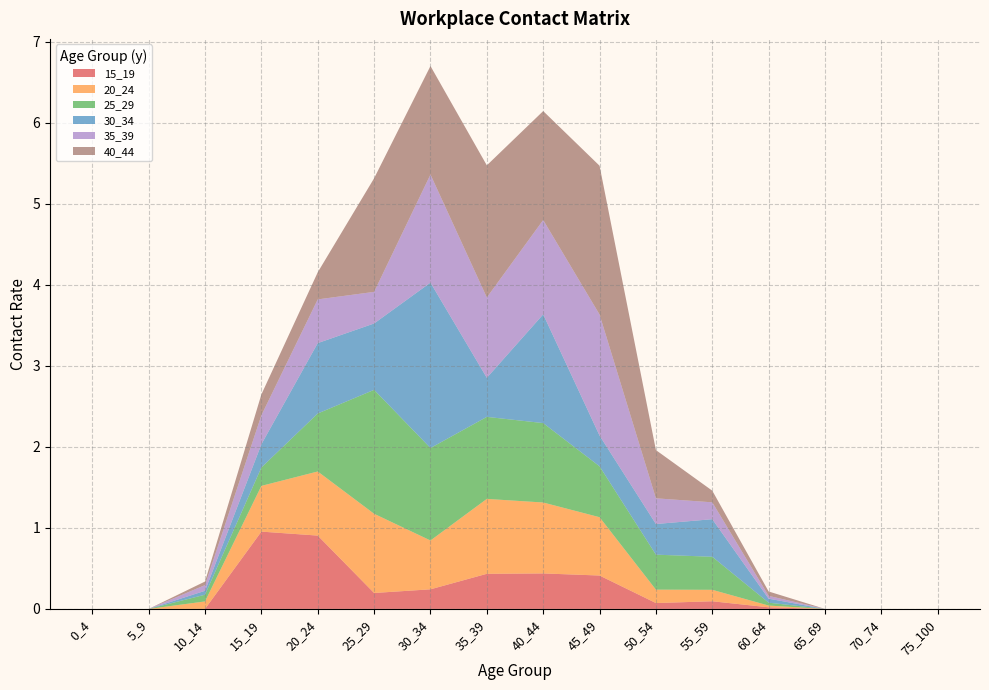

Reading right to left, transcribe all the data shown in this chart.

15_19: 75_100=0.0	70_74=0.0	65_69=0.0	60_64=0.0	55_59=0.1	50_54=0.1	45_49=0.4	40_44=0.4	35_39=0.4	30_34=0.2	25_29=0.2	20_24=0.9	15_19=1.0	10_14=0.0	5_9=0.0	0_4=0.0
20_24: 75_100=0.0	70_74=0.0	65_69=0.0	60_64=0.0	55_59=0.1	50_54=0.2	45_49=0.7	40_44=0.9	35_39=0.9	30_34=0.6	25_29=1.0	20_24=0.8	15_19=0.6	10_14=0.1	5_9=0.0	0_4=0.0
25_29: 75_100=0.0	70_74=0.0	65_69=0.0	60_64=0.0	55_59=0.4	50_54=0.4	45_49=0.6	40_44=1.0	35_39=1.0	30_34=1.1	25_29=1.5	20_24=0.7	15_19=0.2	10_14=0.1	5_9=0.0	0_4=0.0
30_34: 75_100=0.0	70_74=0.0	65_69=0.0	60_64=0.0	55_59=0.5	50_54=0.4	45_49=0.4	40_44=1.3	35_39=0.5	30_34=2.0	25_29=0.8	20_24=0.9	15_19=0.3	10_14=0.0	5_9=0.0	0_4=0.0
35_39: 75_100=0.0	70_74=0.0	65_69=0.0	60_64=0.0	55_59=0.2	50_54=0.3	45_49=1.5	40_44=1.2	35_39=1.0	30_34=1.3	25_29=0.4	20_24=0.5	15_19=0.4	10_14=0.1	5_9=0.0	0_4=0.0
40_44: 75_100=0.0	70_74=0.0	65_69=0.0	60_64=0.1	55_59=0.1	50_54=0.6	45_49=1.8	40_44=1.3	35_39=1.6	30_34=1.3	25_29=1.4	20_24=0.3	15_19=0.3	10_14=0.0	5_9=0.0	0_4=0.0